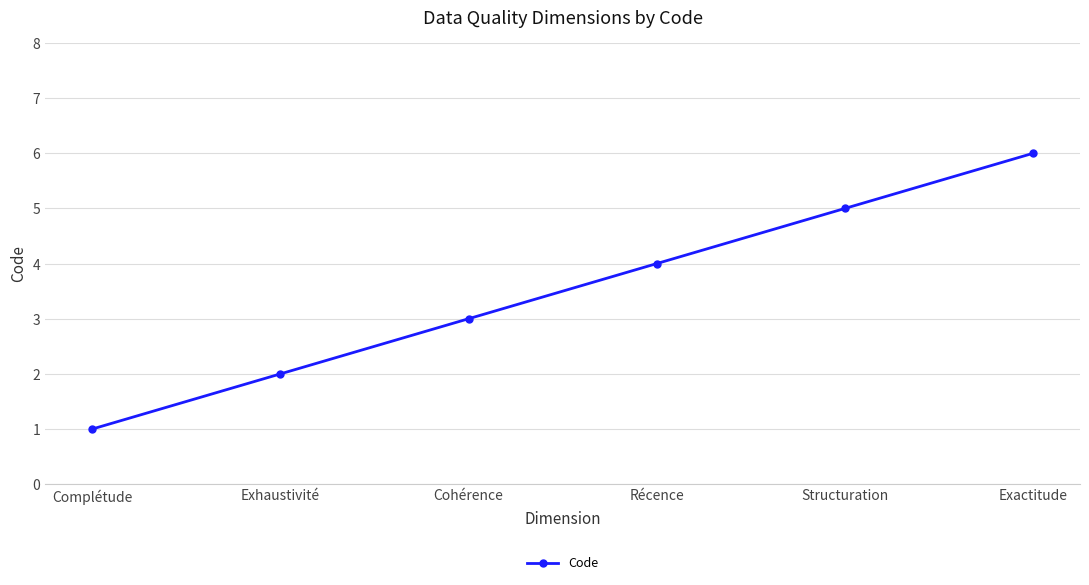

What is the label of the 5th point from the left?

Structuration